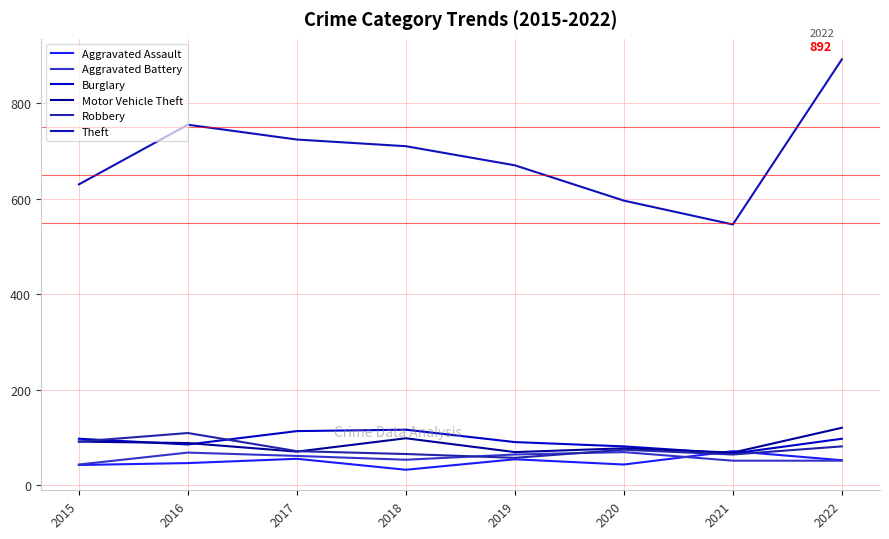

Reading left to right, extract all data points from this chart.

Aggravated Assault: 42	46	55	32	54	43	71	52
Aggravated Battery: 43	68	61	53	64	69	51	51
Burglary: 97	85	113	116	90	81	66	97
Motor Vehicle Theft: 91	88	70	98	69	77	68	120
Robbery: 91	109	71	65	57	74	64	81
Theft: 630	755	724	710	670	596	546	892